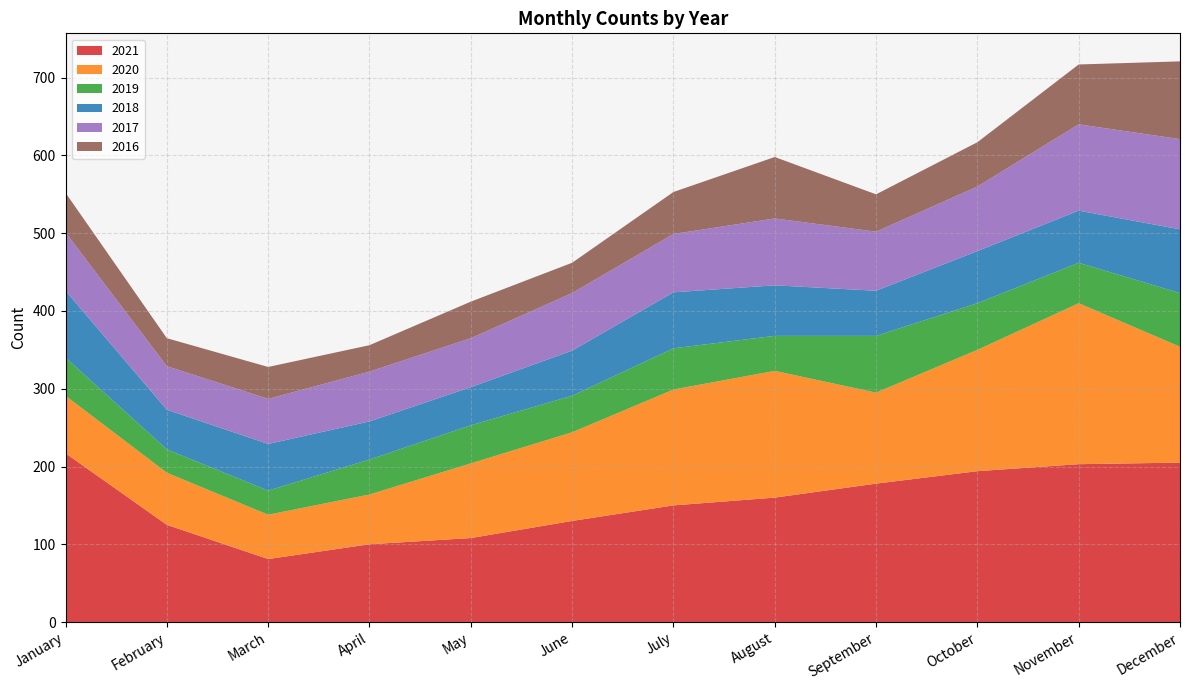

Reading left to right, what are all the values shown in this chart?

2021: 217	125	81	100	108	130	150	160	178	194	203	205
2020: 74	67	57	64	96	114	149	163	117	156	207	149
2019: 49	30	31	45	49	47	53	45	73	60	52	69
2018: 86	51	60	49	49	58	72	65	58	67	67	82
2017: 75	56	58	64	63	74	75	86	76	83	111	116
2016: 51	36	41	34	47	39	54	79	48	57	77	100